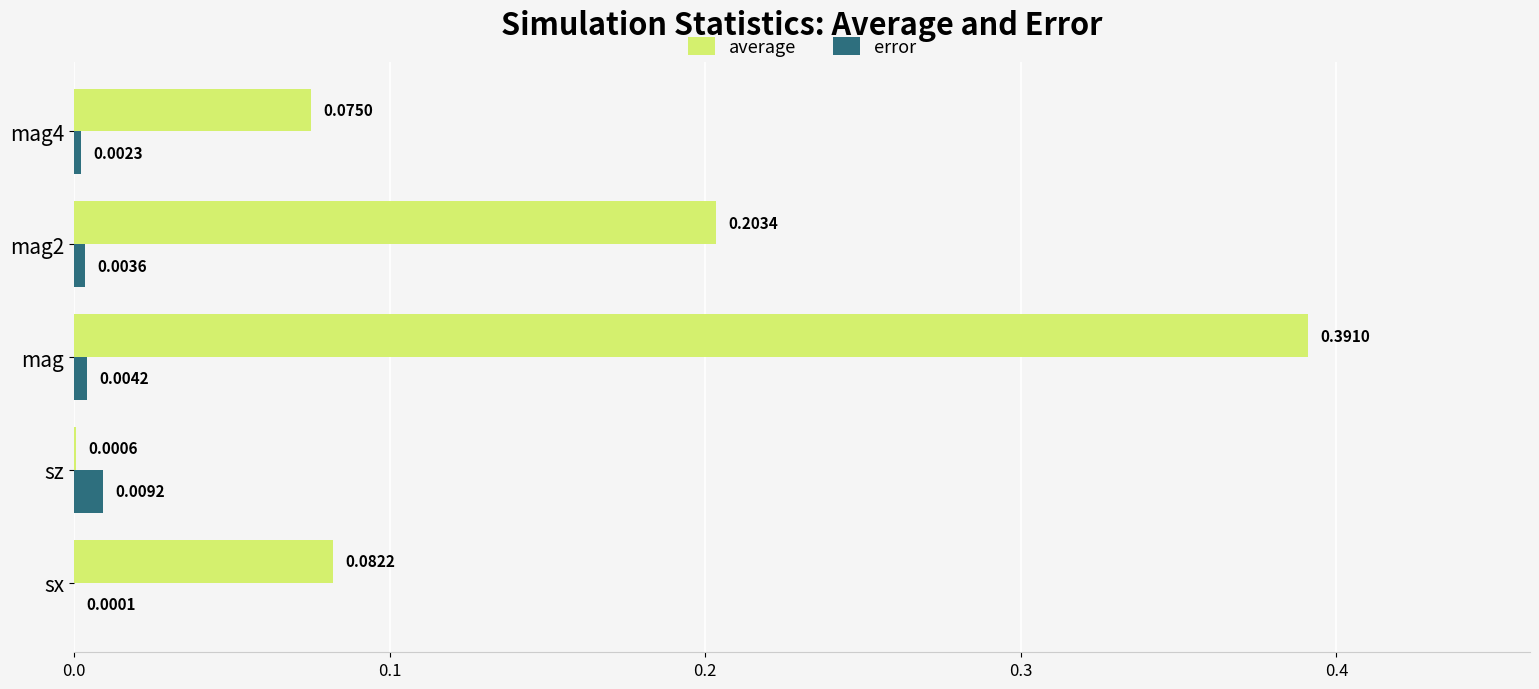

Between sz and mag, which series saw the biggest shift?

average